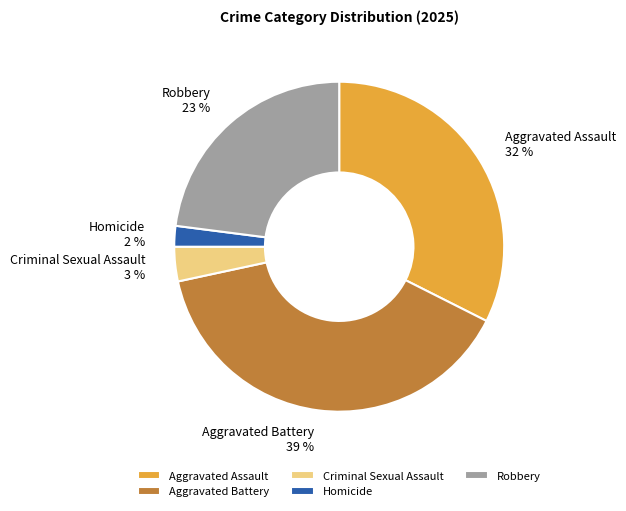

Count the number of slices in the pie.

5